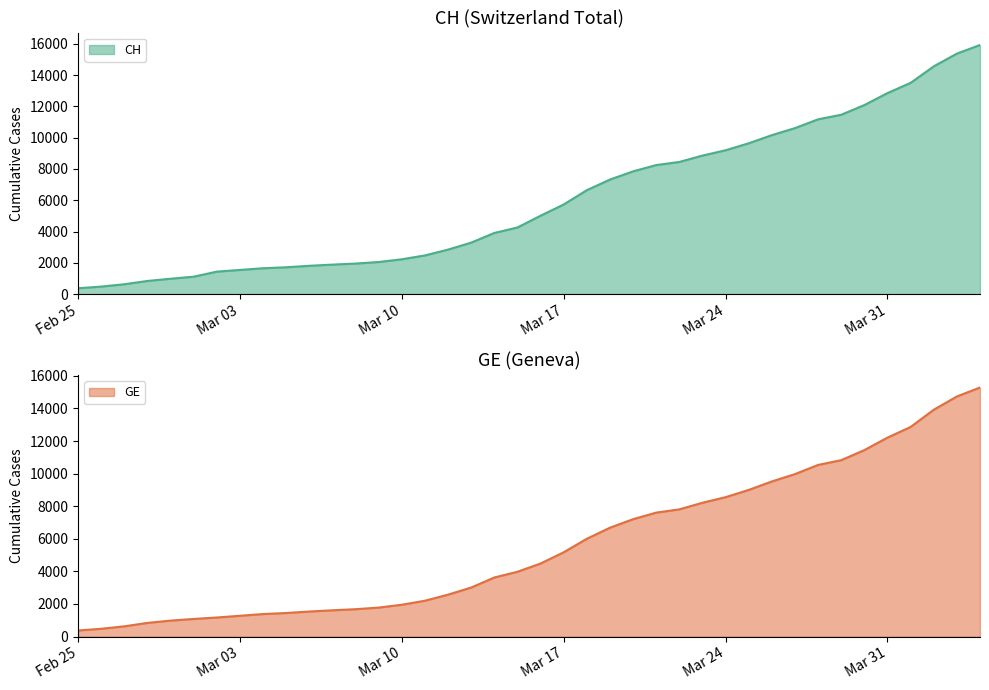

Reading right to left, list all the values displayed in this chart.

CH: 15926	15375	14561	13505	12852	12086	11467	11175	10613	10162	9642	9196	8855	8449	8249	7847	7323	6644	5731	5012	4259	3908	3291	2845	2472	2226	2051	1952	1885	1809	1715	1652	1544	1436	1113	981	840	630	479	375
GE: 15284	14733	13919	12863	12210	11444	10825	10533	9971	9520	9000	8554	8213	7807	7607	7205	6681	6002	5174	4485	3978	3627	3010	2574	2201	1955	1780	1681	1614	1538	1447	1384	1278	1171	1083	981	840	630	479	375